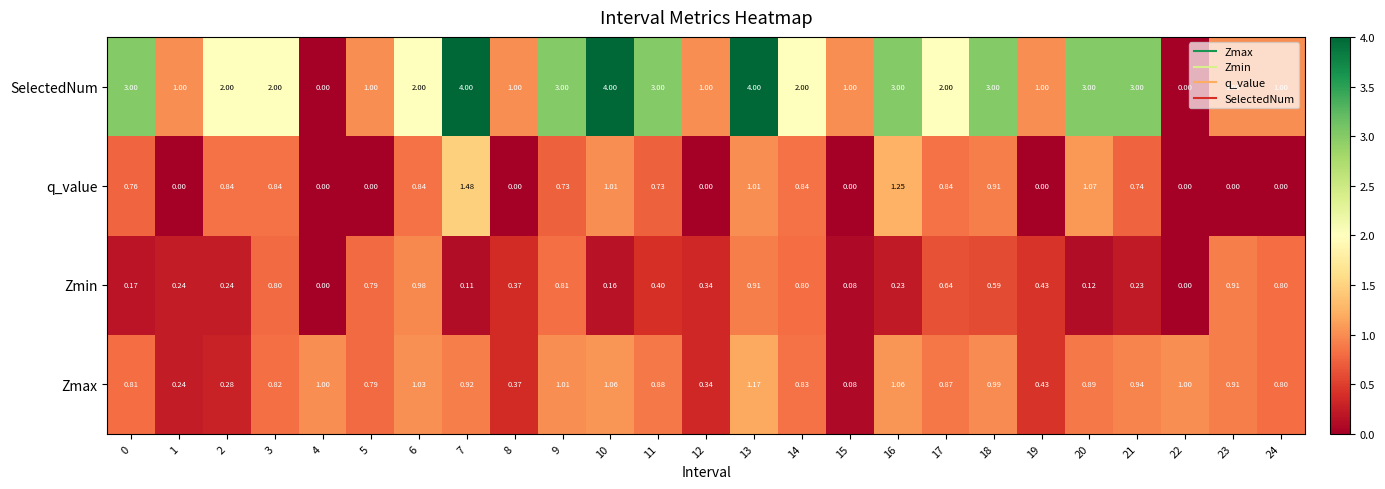

Which series has the largest total across all categories?

SelectedNum